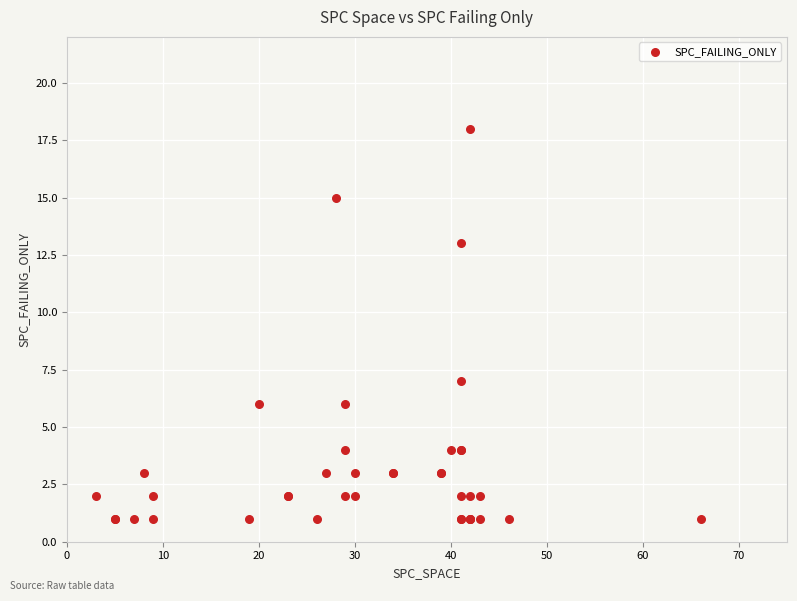

What Y value in the scatter plot is closest to 9?

7